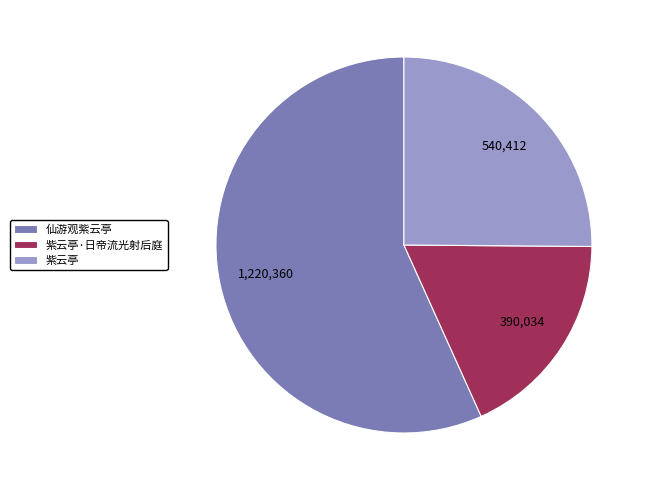

What is the largest slice in the pie chart?

仙游观紫云亭